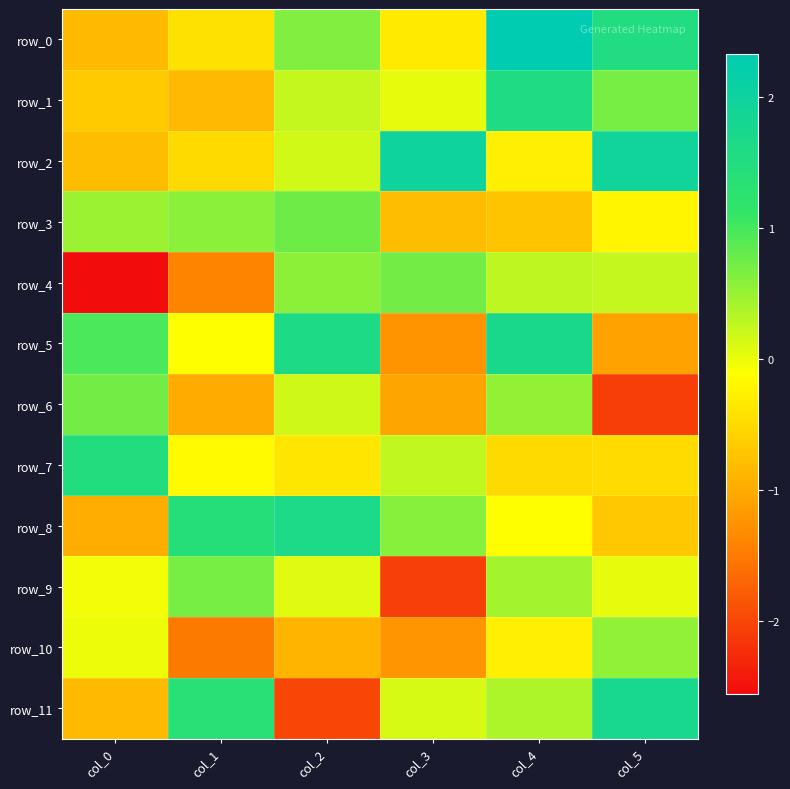

Reading left to right, extract all data points from this chart.

row_0: -0.8	-0.4	0.6	-0.3	2.3	1.5
row_1: -0.7	-0.8	0.2	0.0	1.6	0.7
row_2: -0.8	-0.5	0.2	2.0	-0.3	1.9
row_3: 0.5	0.6	0.7	-0.8	-0.7	-0.2
row_4: -2.6	-1.4	0.6	0.7	0.3	0.2
row_5: 1.0	-0.1	1.6	-1.2	1.7	-1.1
row_6: 0.7	-1.0	0.2	-1.0	0.5	-2.1
row_7: 1.5	-0.2	-0.4	0.3	-0.5	-0.5
row_8: -1.0	1.4	1.6	0.6	-0.1	-0.7
row_9: -0.0	0.7	0.1	-2.0	0.4	0.0
row_10: -0.0	-1.5	-0.9	-1.2	-0.3	0.5
row_11: -0.8	1.4	-2.0	0.1	0.4	1.7